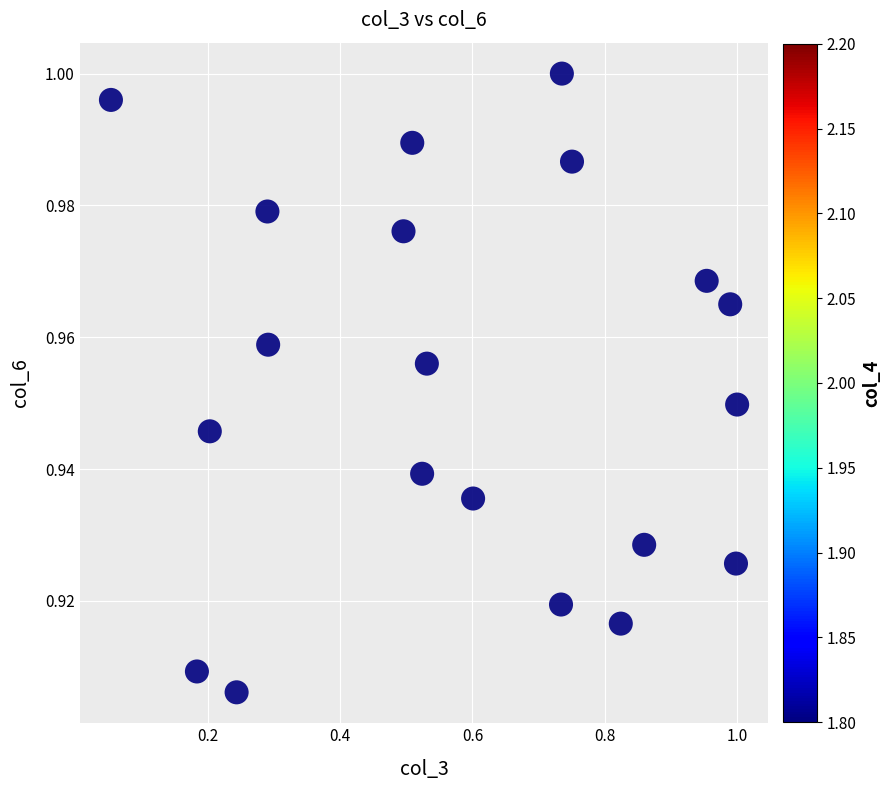

How many points are shown in the scatter plot?

20